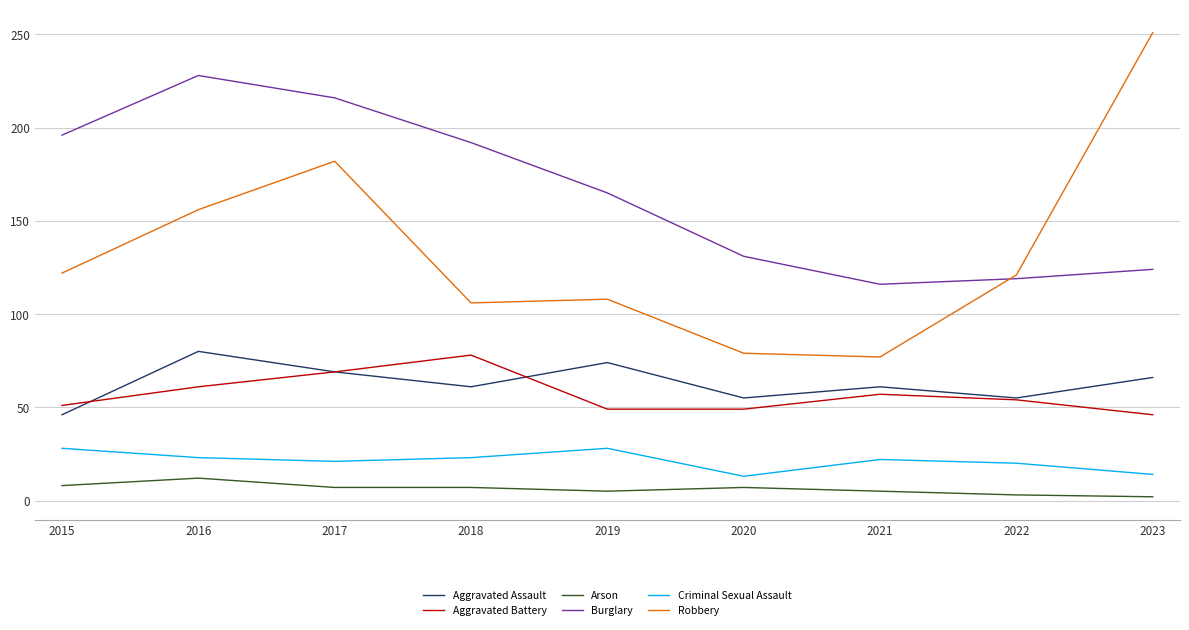

What is the sum of the Burglary values at 2018 and 2023?

316